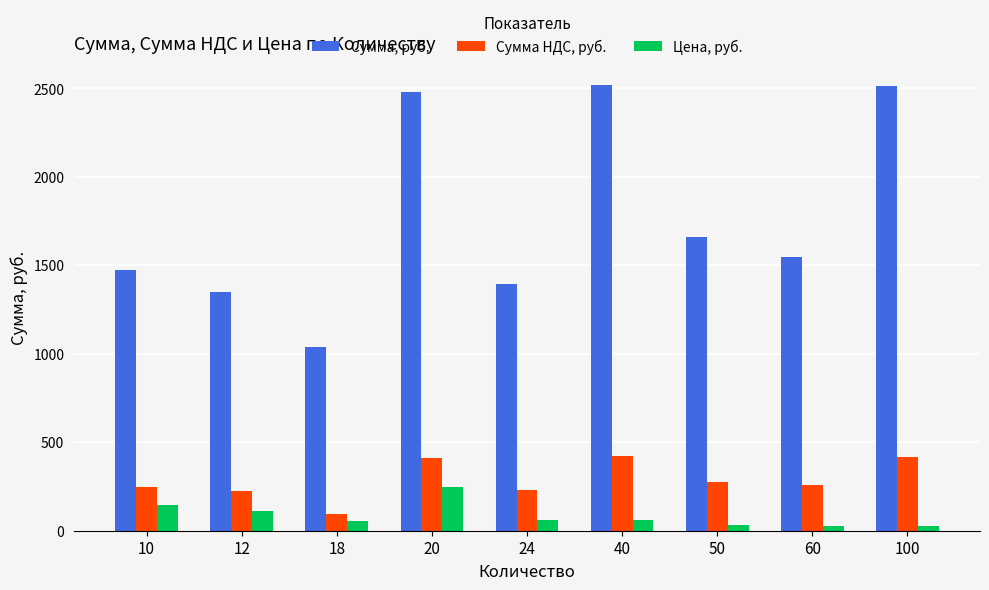

Which series has the widest spread of values?

Сумма, руб.